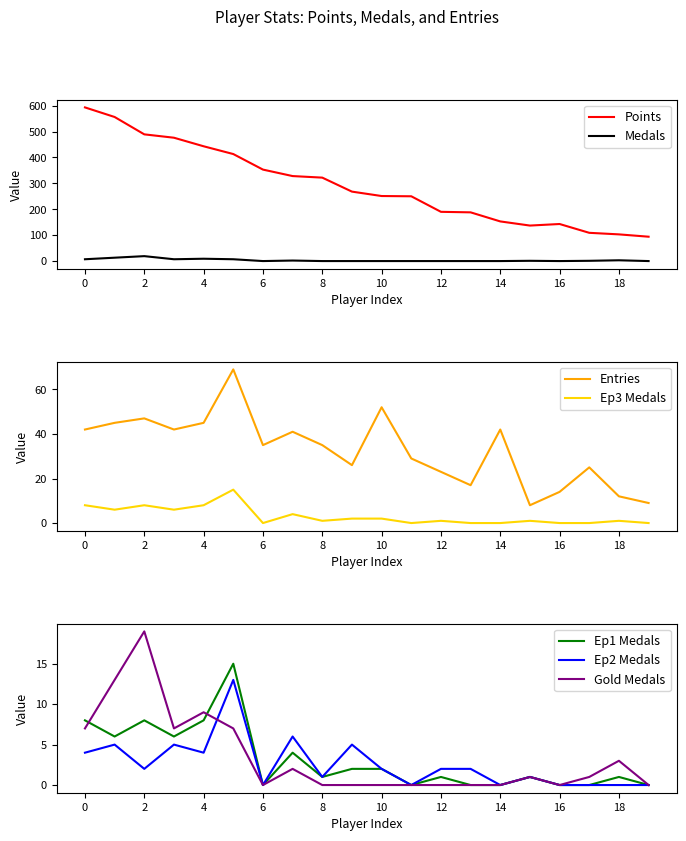

Where does the Medals series first go above 1?

0